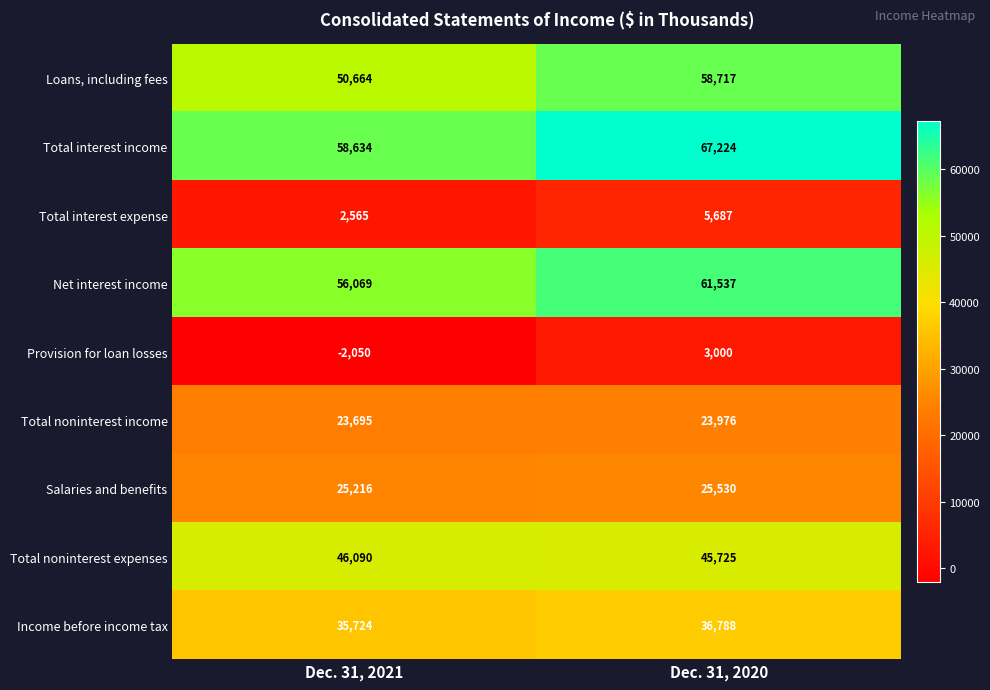

At which label is Total interest expense closest to 4126?

Dec. 31, 2021